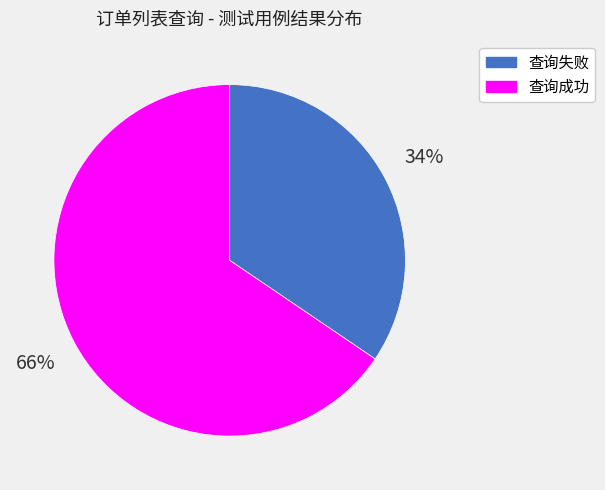

How many segments does this pie chart have?

2